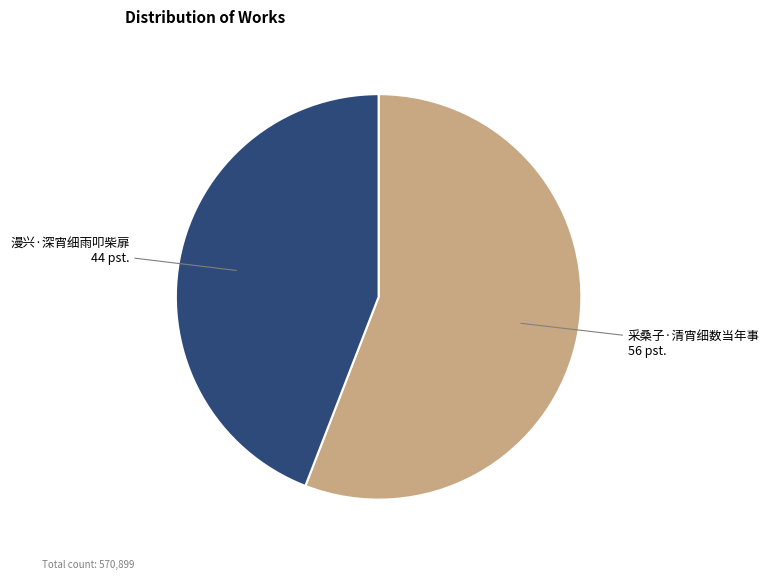

Approximately how many times larger is the value at 采桑子·清宵细数当年事 compared to 漫兴·深宵细雨叩柴扉?

1.3